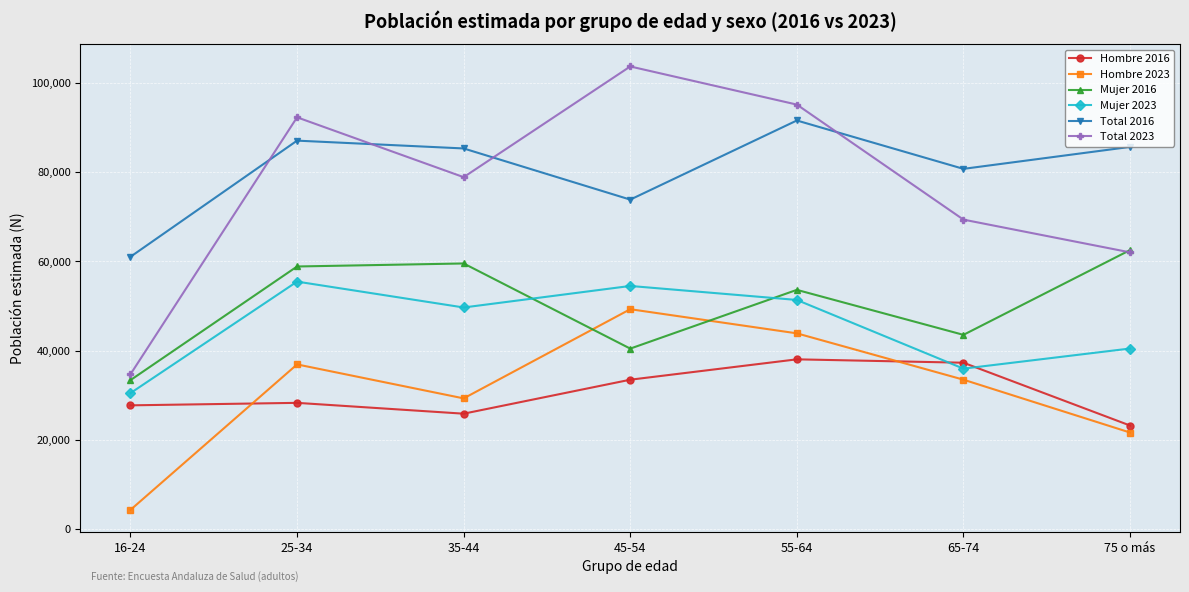

Which series has the largest range (max minus min)?

Total 2023